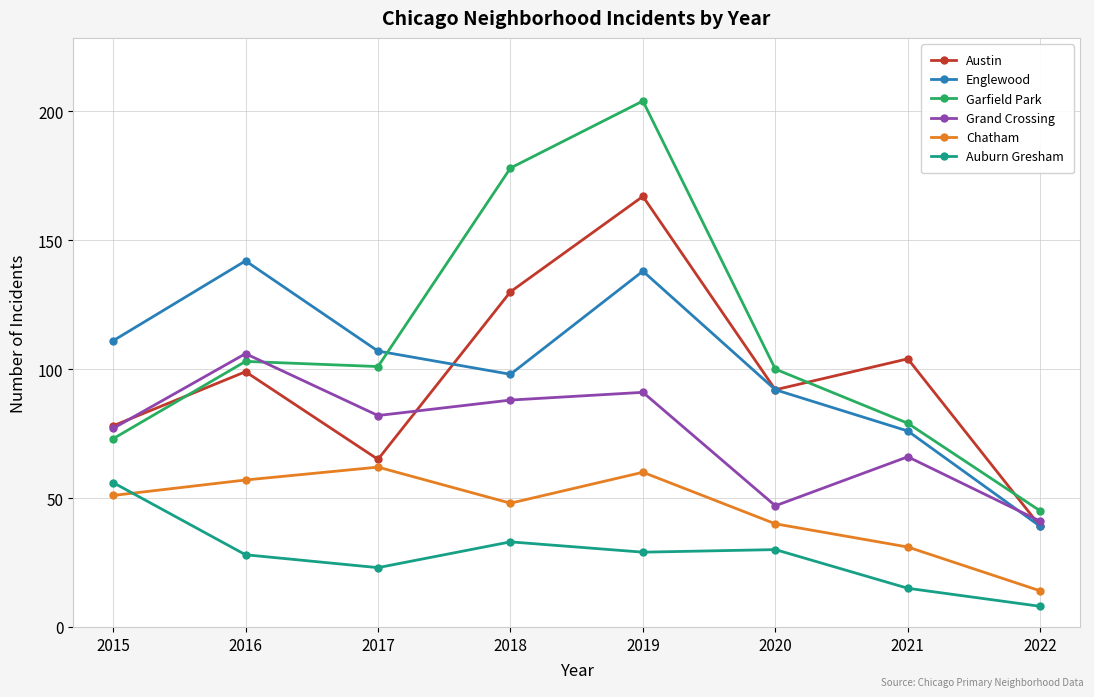

True or false: Grand Crossing has a value of 11 at 2020.

False